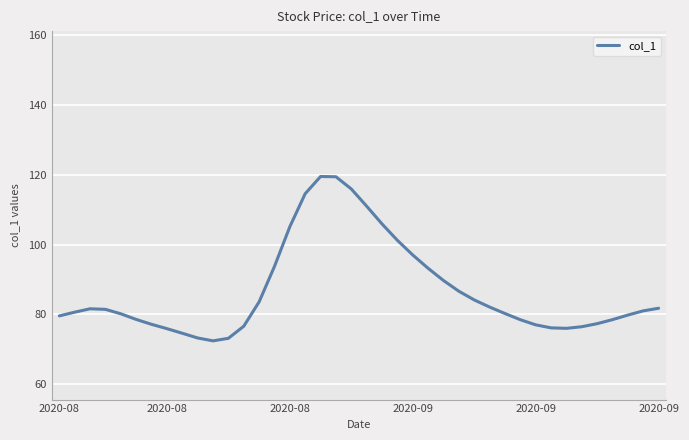

What is the smallest value displayed?

72.4